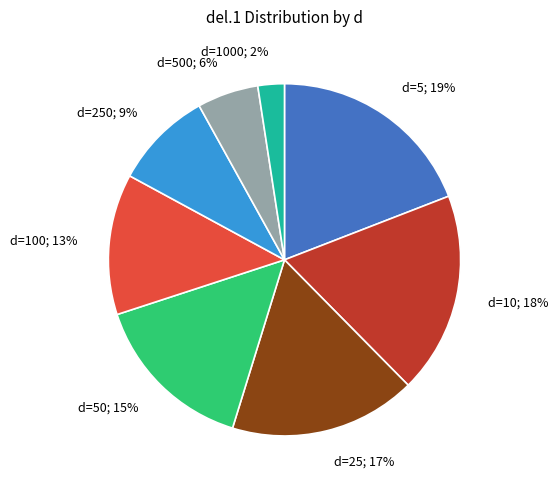

Is the sum of d=25; 17% and d=1000; 2% greater than half?

No